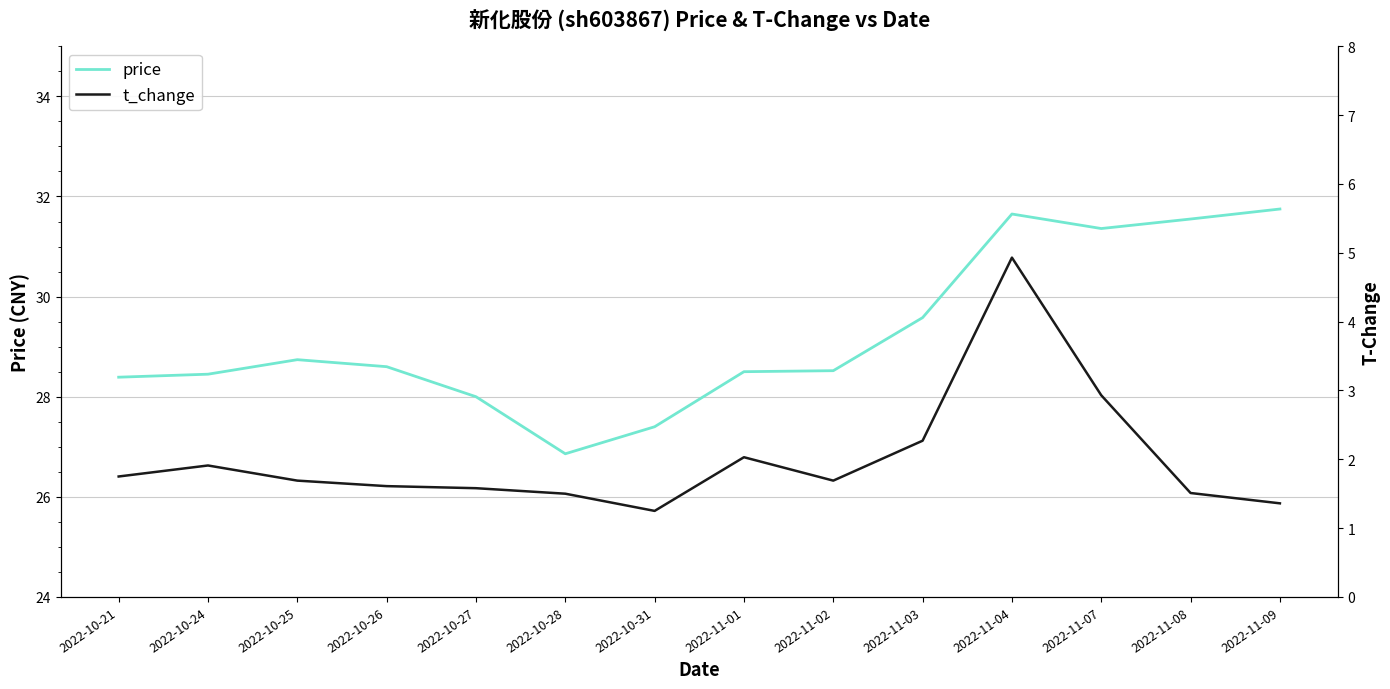

True or false: price and t_change intersect in this chart.

False